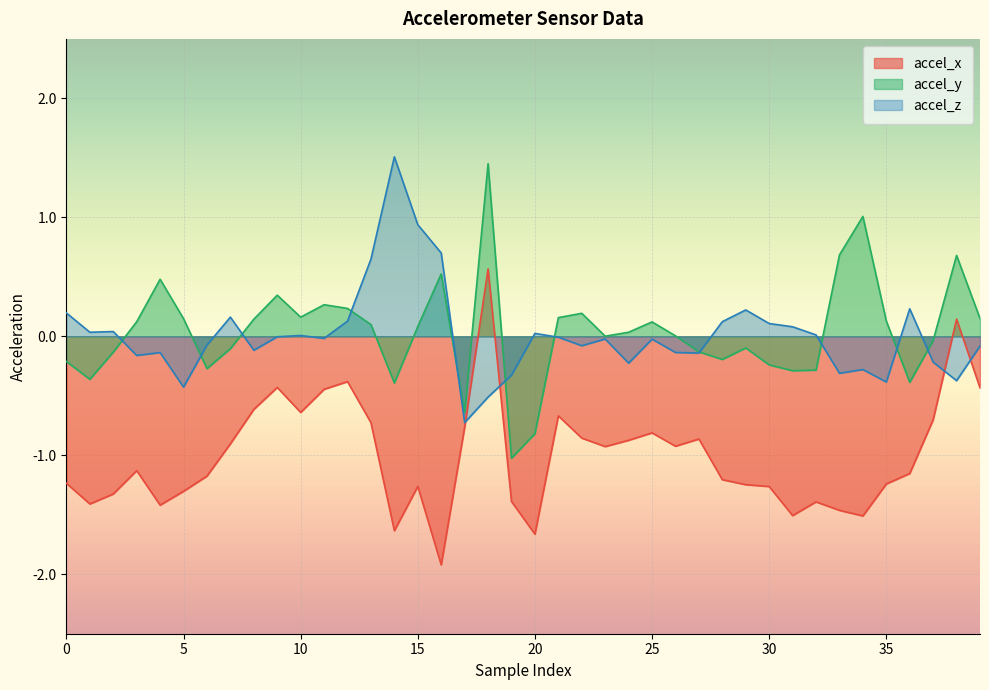

Reading left to right, list all the values displayed in this chart.

accel_x: -1.2	-1.4	-1.3	-1.1	-1.4	-1.3	-1.2	-0.9	-0.6	-0.4	-0.6	-0.4	-0.4	-0.7	-1.6	-1.3	-1.9	-0.8	0.6	-1.4	-1.7	-0.7	-0.9	-0.9	-0.9	-0.8	-0.9	-0.9	-1.2	-1.2	-1.3	-1.5	-1.4	-1.5	-1.5	-1.2	-1.2	-0.7	0.1	-0.4
accel_y: -0.2	-0.4	-0.1	0.1	0.5	0.1	-0.3	-0.1	0.1	0.3	0.2	0.3	0.2	0.1	-0.4	0.1	0.5	-0.6	1.5	-1.0	-0.8	0.2	0.2	0.0	0.0	0.1	0.0	-0.1	-0.2	-0.1	-0.2	-0.3	-0.3	0.7	1.0	0.1	-0.4	-0.0	0.7	0.2
accel_z: 0.2	0.0	0.0	-0.2	-0.1	-0.4	-0.1	0.2	-0.1	-0.0	0.0	-0.0	0.1	0.6	1.5	0.9	0.7	-0.7	-0.5	-0.3	0.0	-0.0	-0.1	-0.0	-0.2	-0.0	-0.1	-0.1	0.1	0.2	0.1	0.1	0.0	-0.3	-0.3	-0.4	0.2	-0.2	-0.4	-0.1